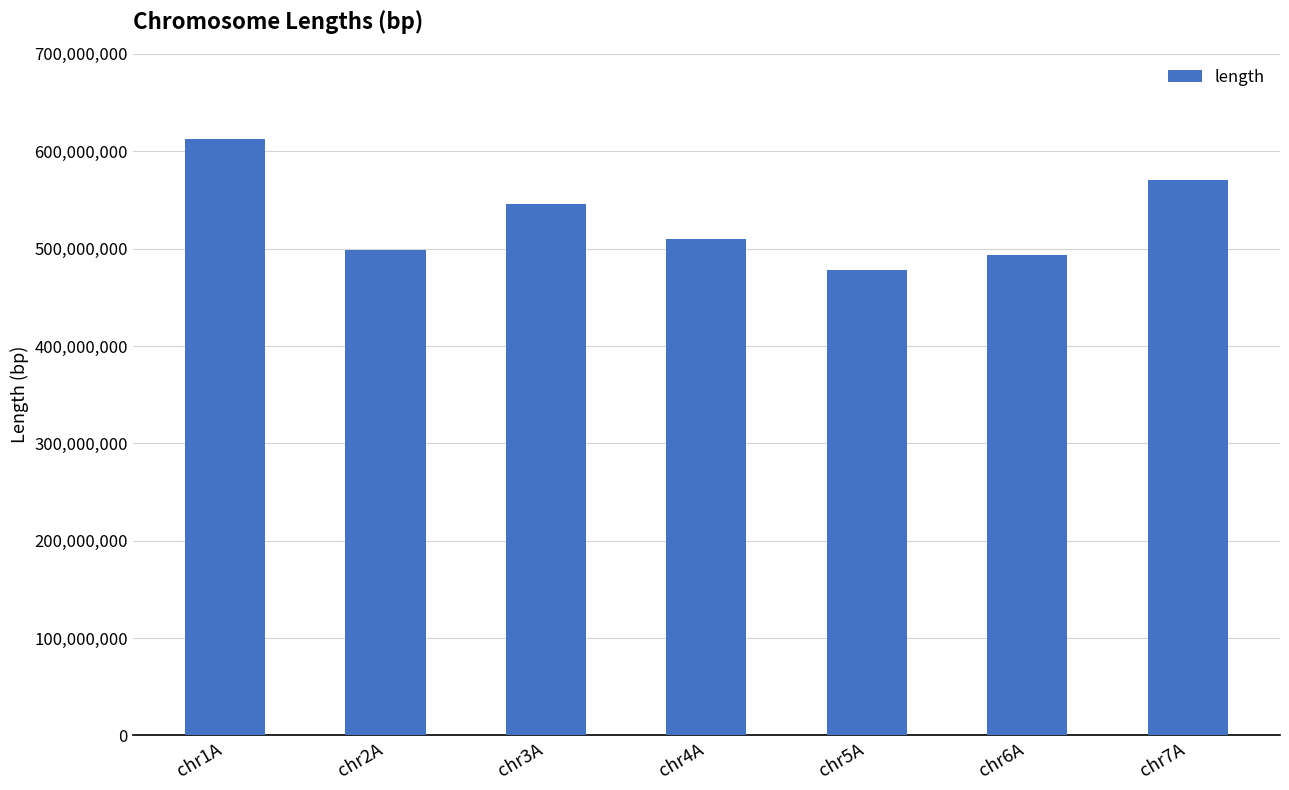

Approximately how many times larger is the value at chr5A compared to chr6A?

1.0